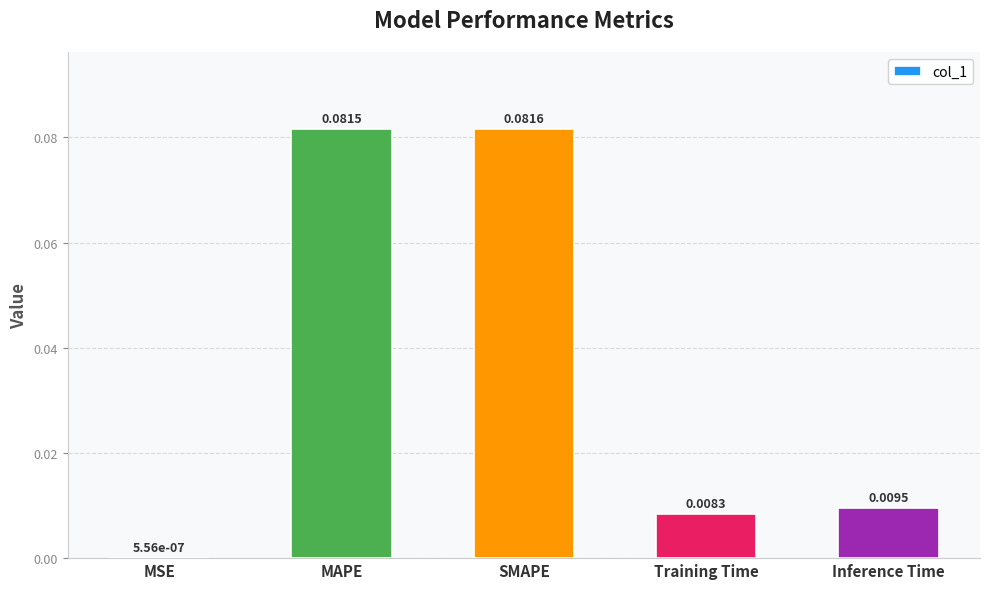

Which category has the highest value across all series?

SMAPE